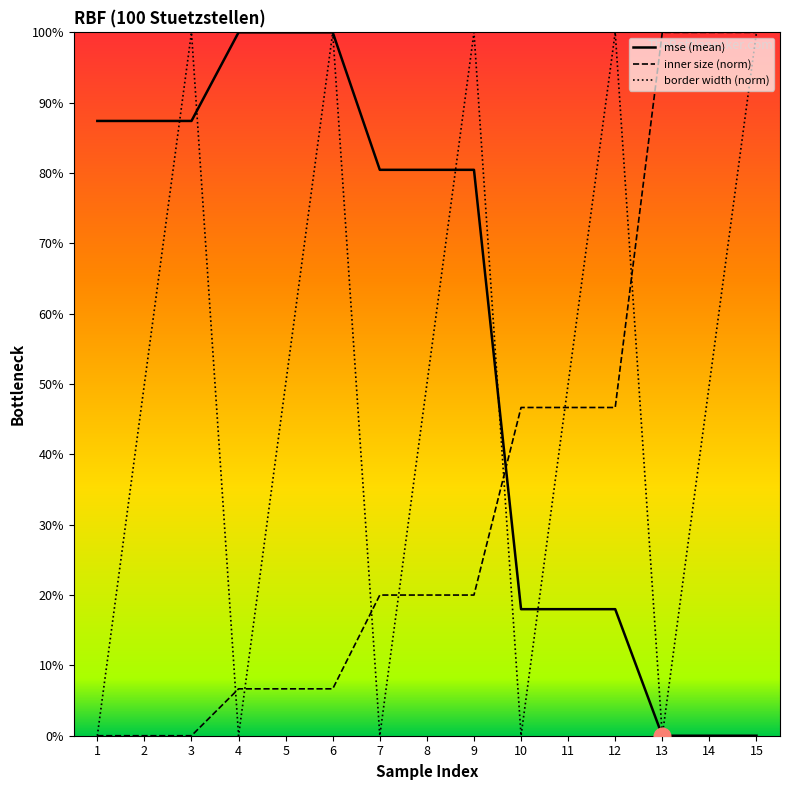

Is it true that mse (mean) equals 1.3 at 8?

False